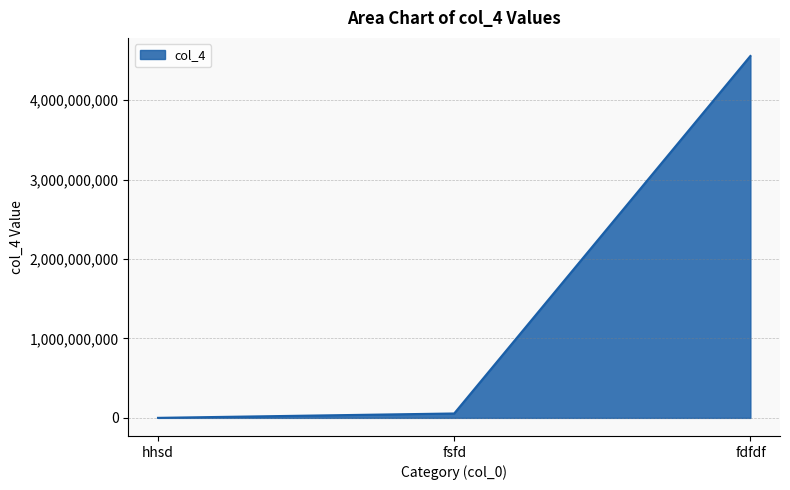

How many values are below 55487879?

1